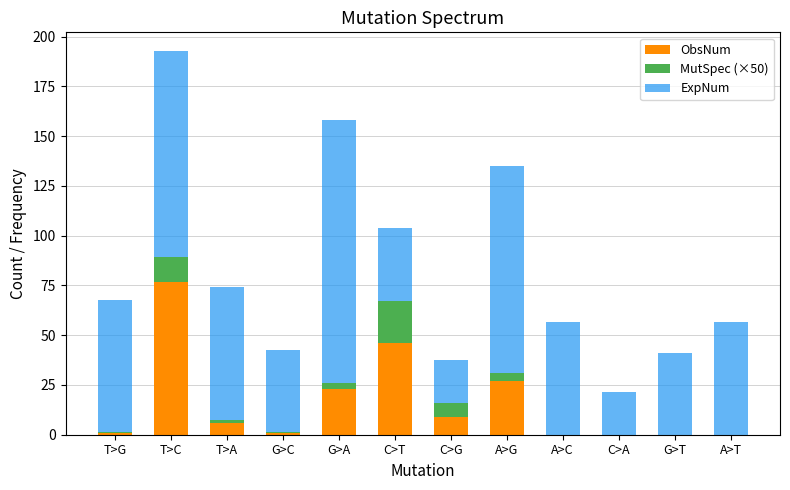

At which category is the sum across all series the highest?

T>C